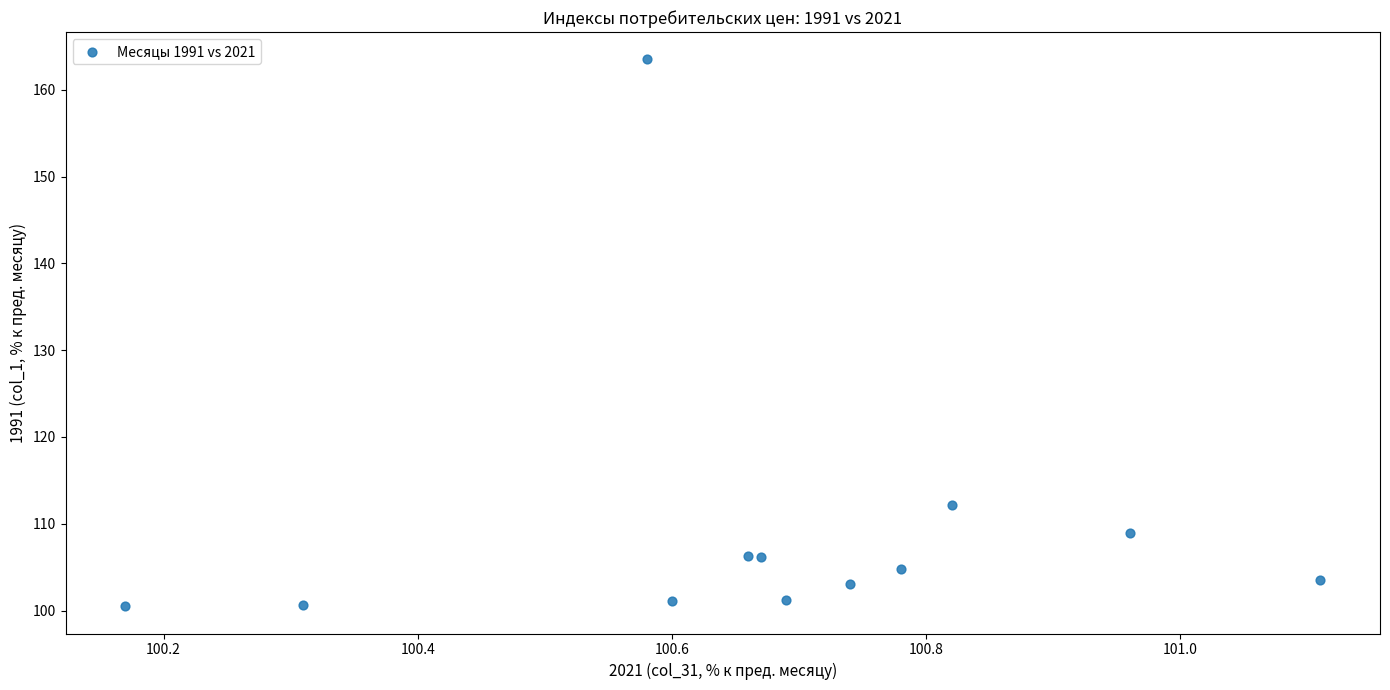

What Y value in the scatter plot is closest to 132?

112.1